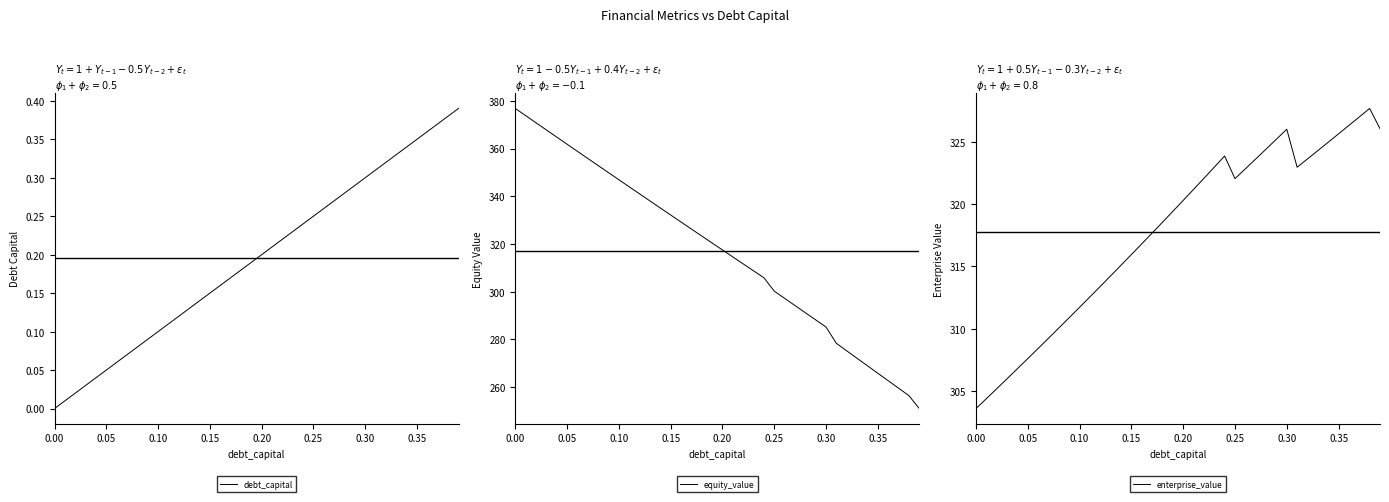

The debt_capital series shows 0.5 at 0.35. True or false?

False